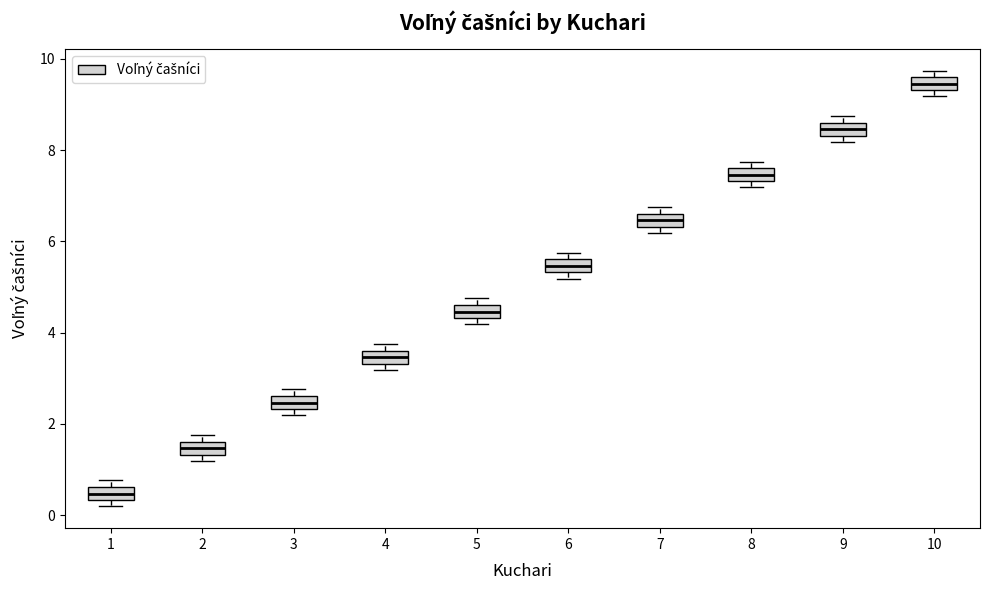

Which box's median line is the highest?

10